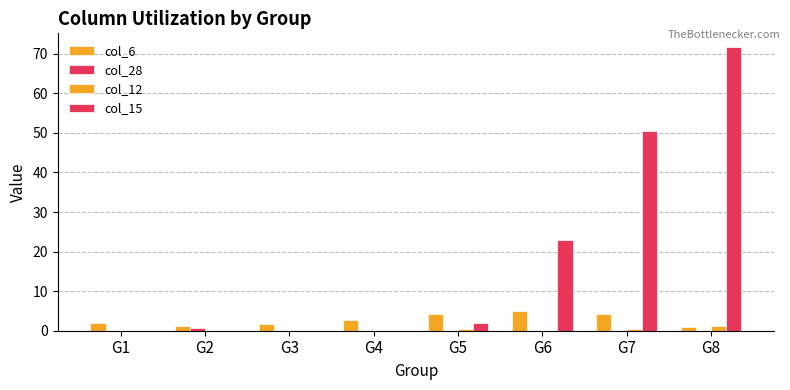

What is the spread (max minus min) of values at G4?

2.8